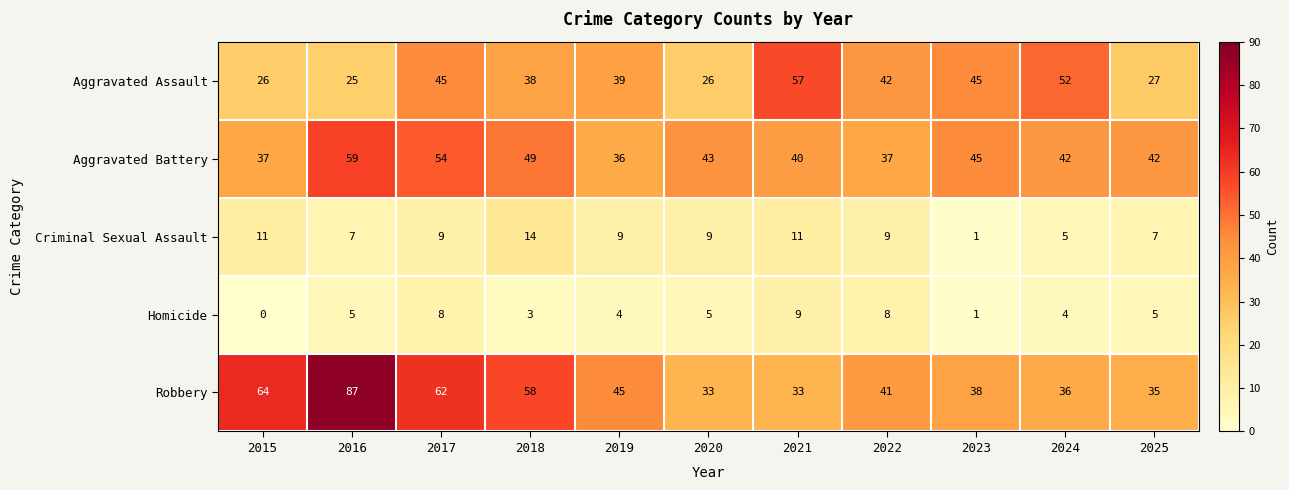

Rank the series by their maximum value, from lowest to highest.

Homicide, Criminal Sexual Assault, Aggravated Assault, Aggravated Battery, Robbery